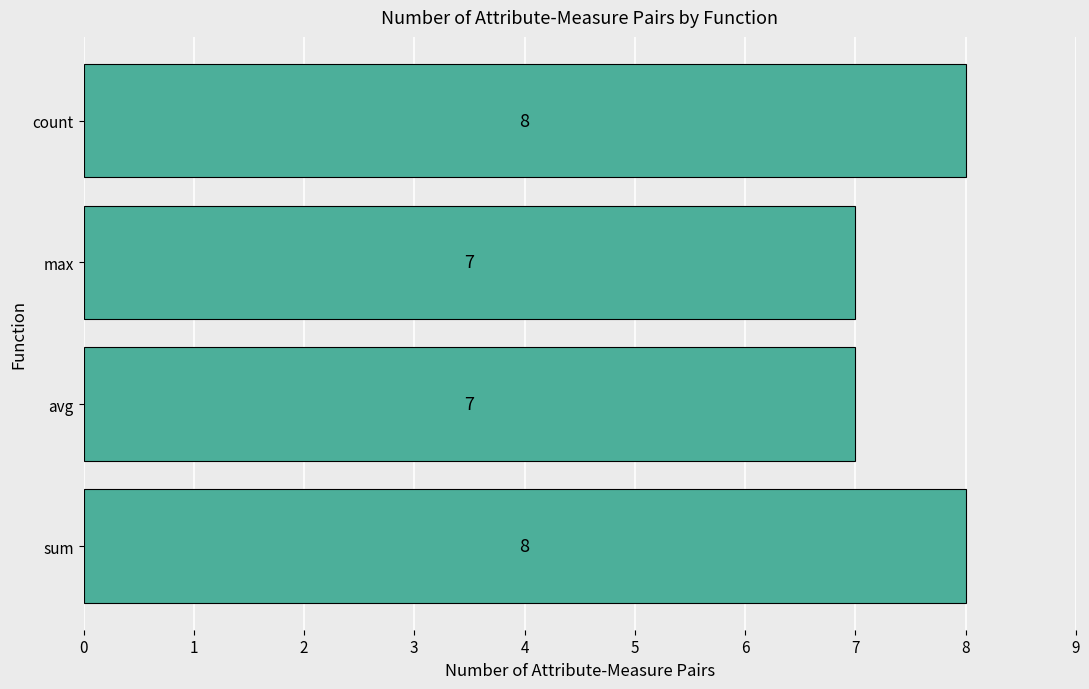

Reading bottom to top, list all the values displayed in this chart.

8	7	7	8